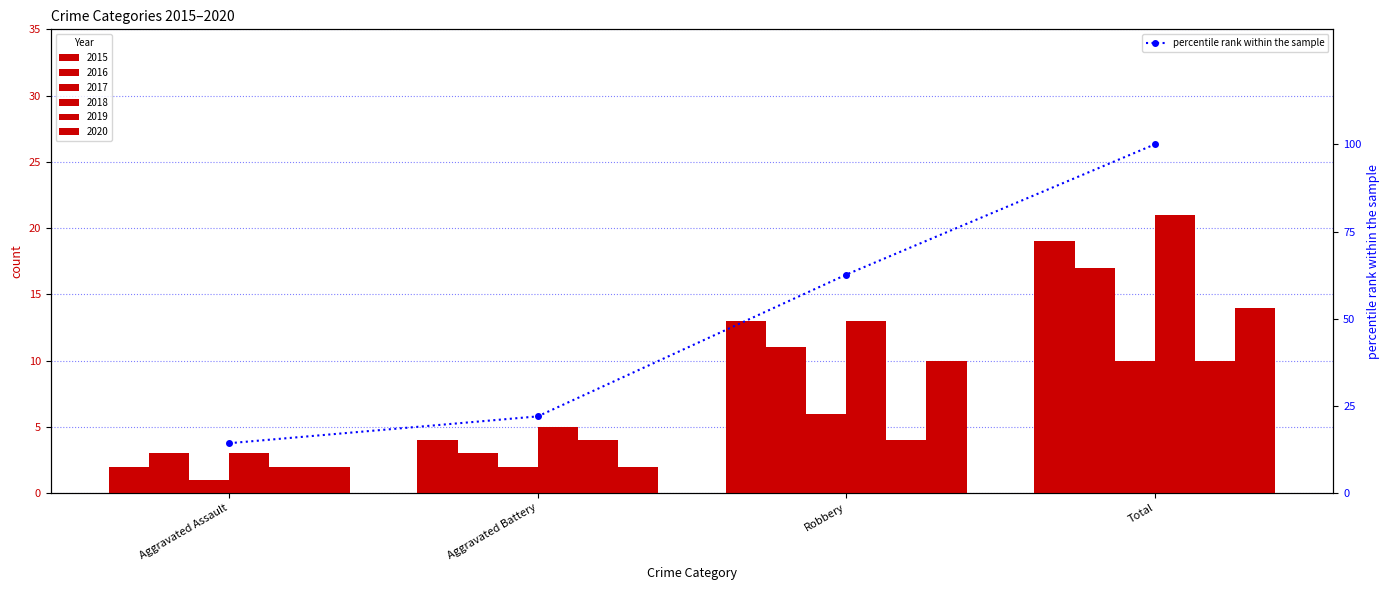

True or false: the data shows 14.3 at Aggravated Assault.

True